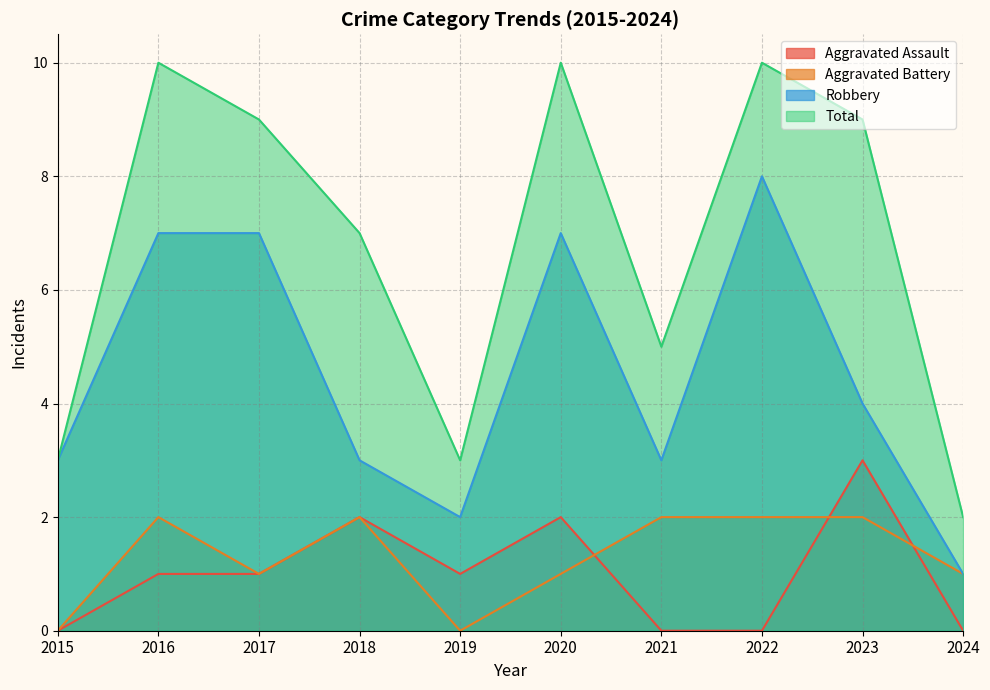

Reading left to right, extract all data points from this chart.

Aggravated Assault: 0	1	1	2	1	2	0	0	3	0
Aggravated Battery: 0	2	1	2	0	1	2	2	2	1
Robbery: 3	7	7	3	2	7	3	8	4	1
Total: 3	10	9	7	3	10	5	10	9	2